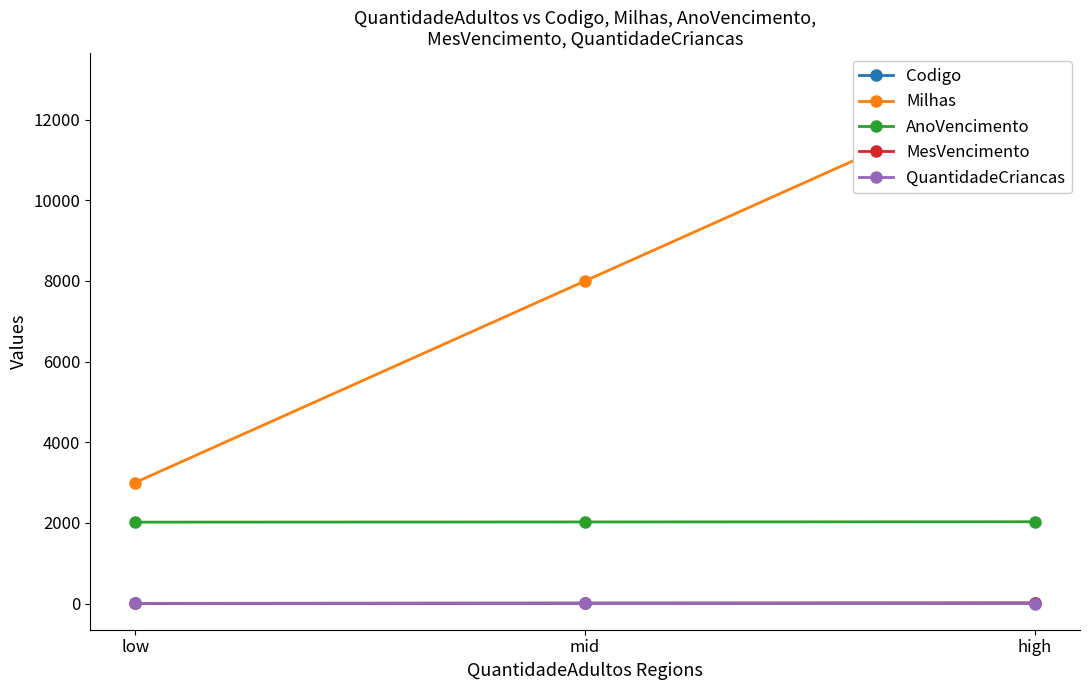

What is the sum of all Codigo values?

24